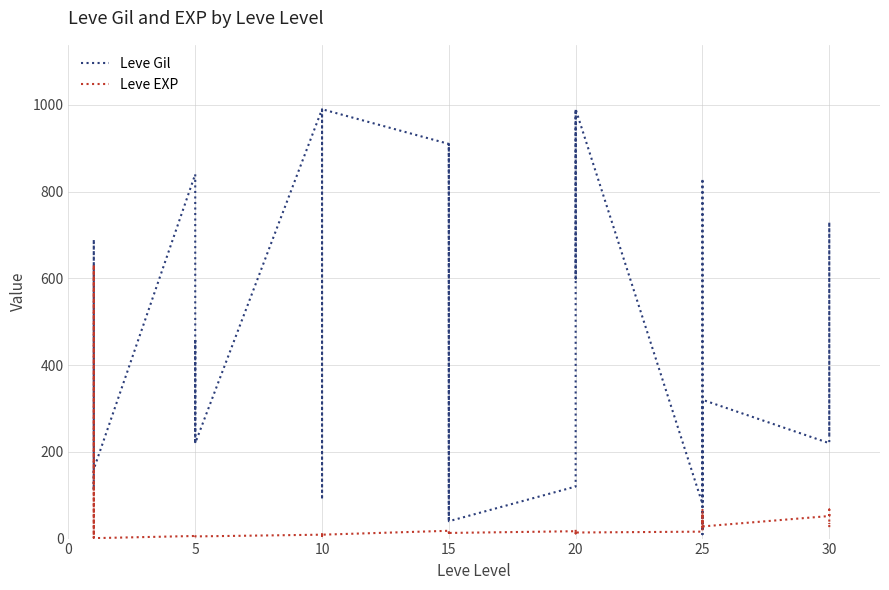

At how many categories does at least one series exceed 854?

13